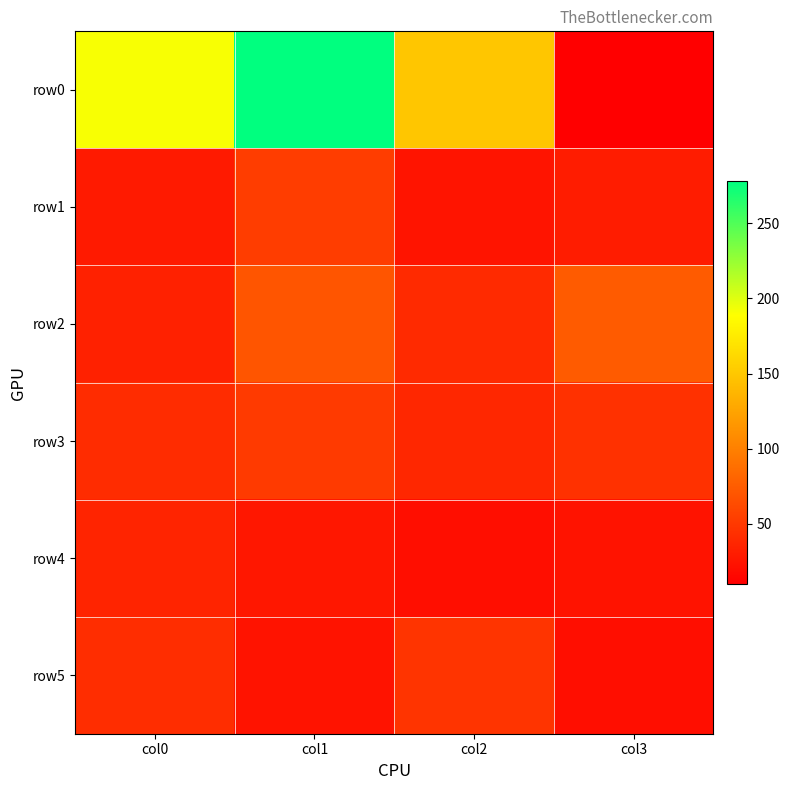

At which category is the sum across all series the highest?

col1